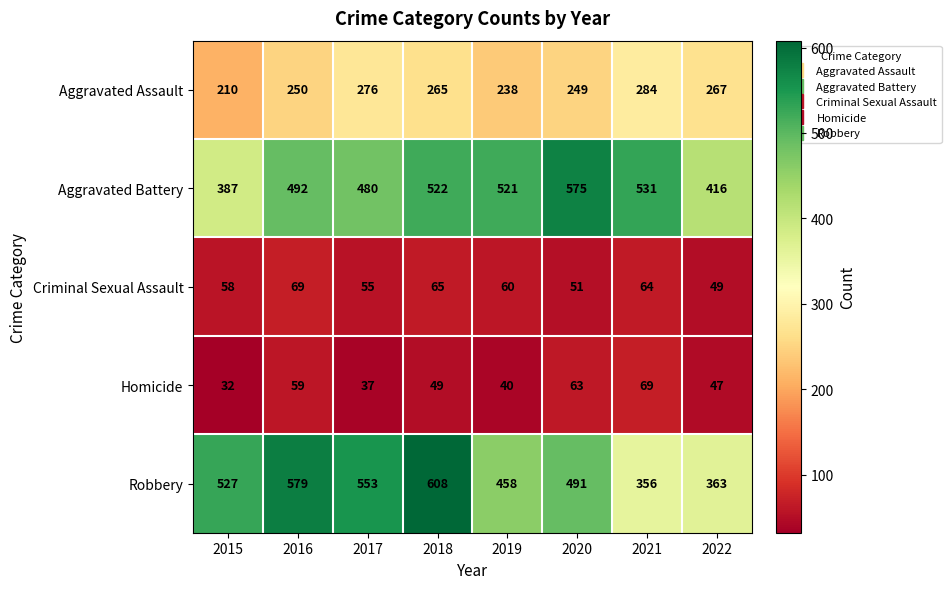

The value of Robbery at 2015 is 842. True or false?

False